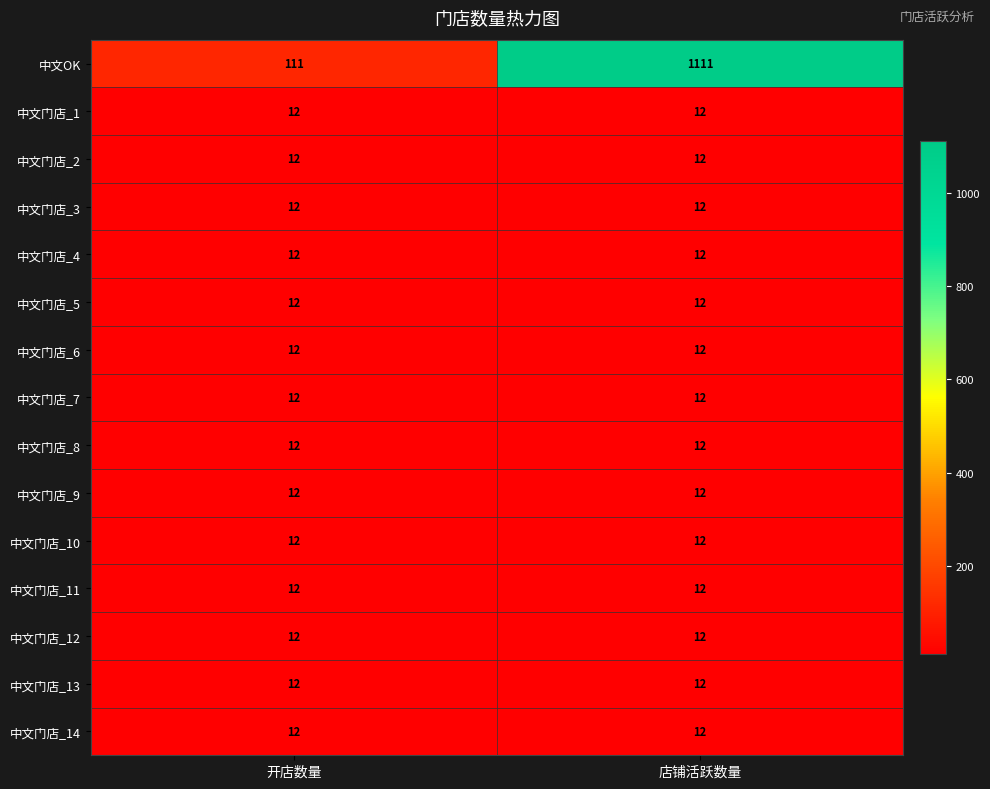

What is the minimum value shown in the chart?

12